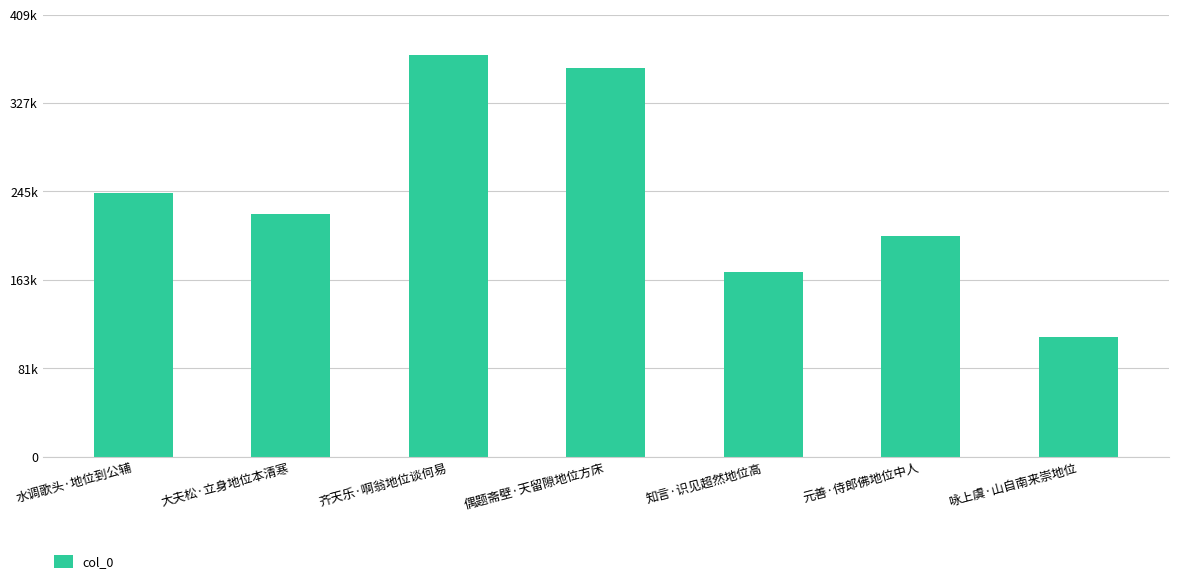

Which label corresponds to the largest value in the chart?

齐天乐·啊翁地位谈何易